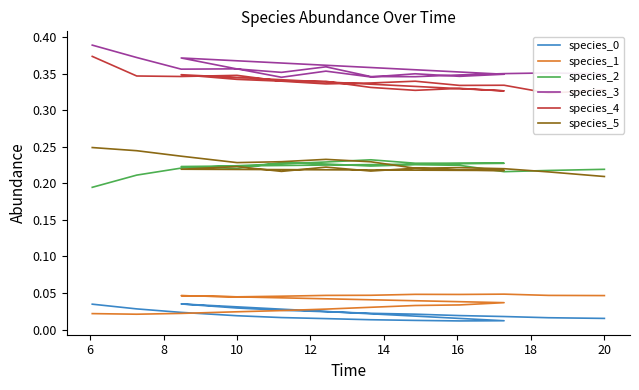

What is the total value across all series at 20?

1.2